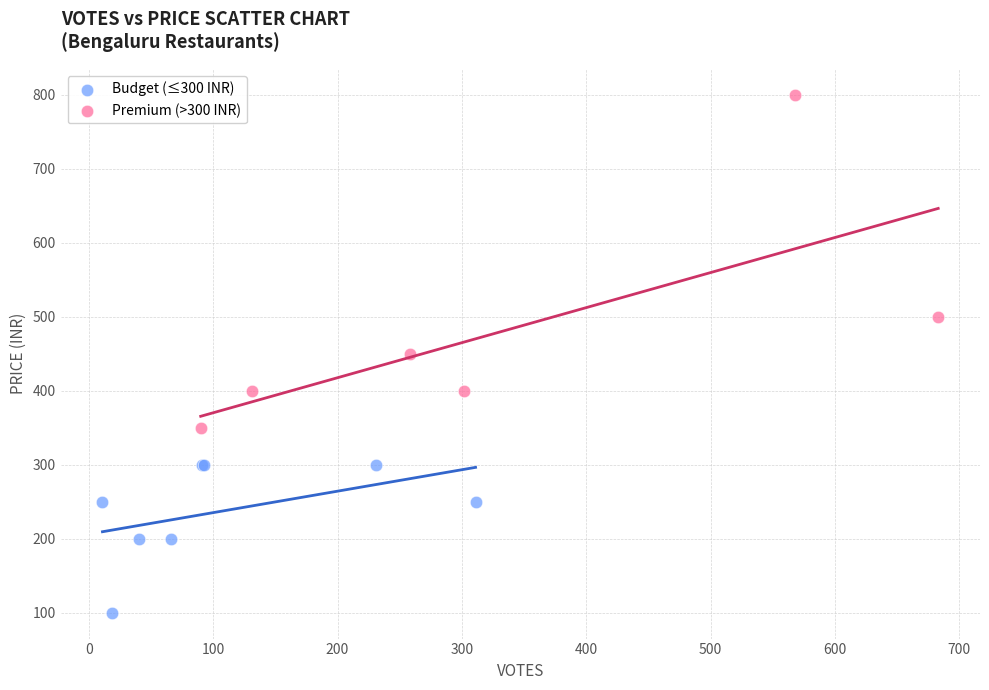

Which series reaches the maximum Y coordinate?

Premium (>300 INR)